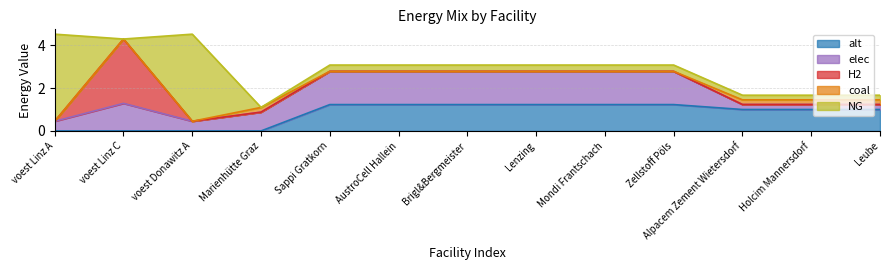

What are all the series names shown in the legend?

alt, elec, H2, coal, NG